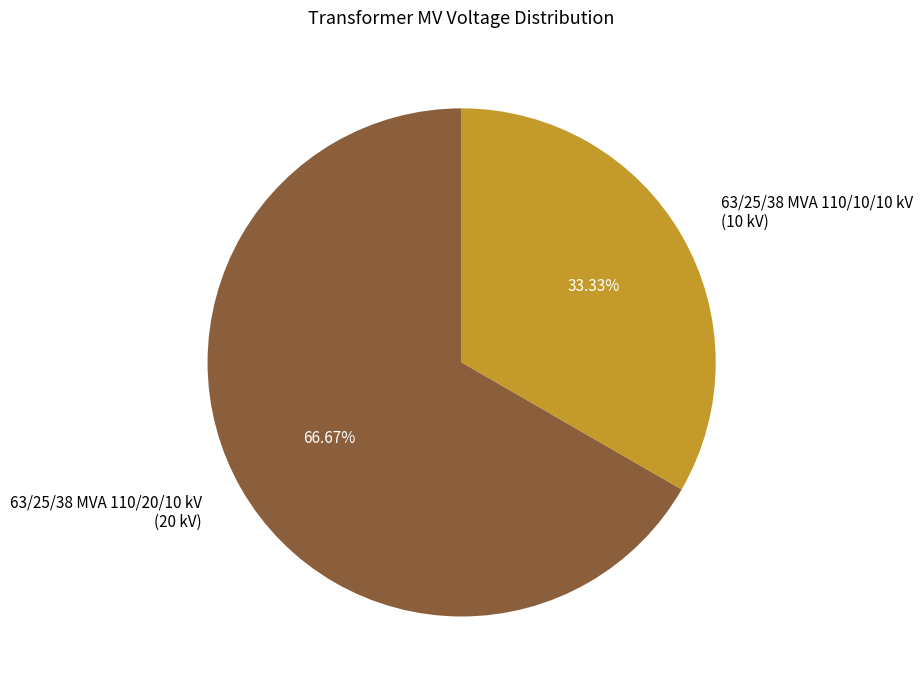

True or false: 63/25/38 MVA 110/10/10 kV accounts for 43% of the total.

False